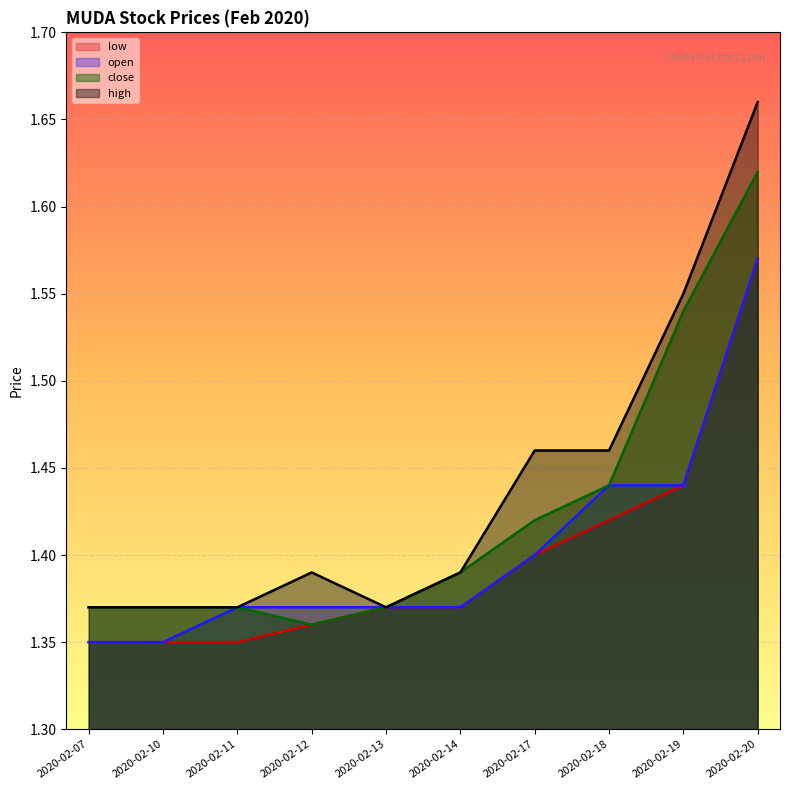

Does the chart display data point markers on the line(s)?

No